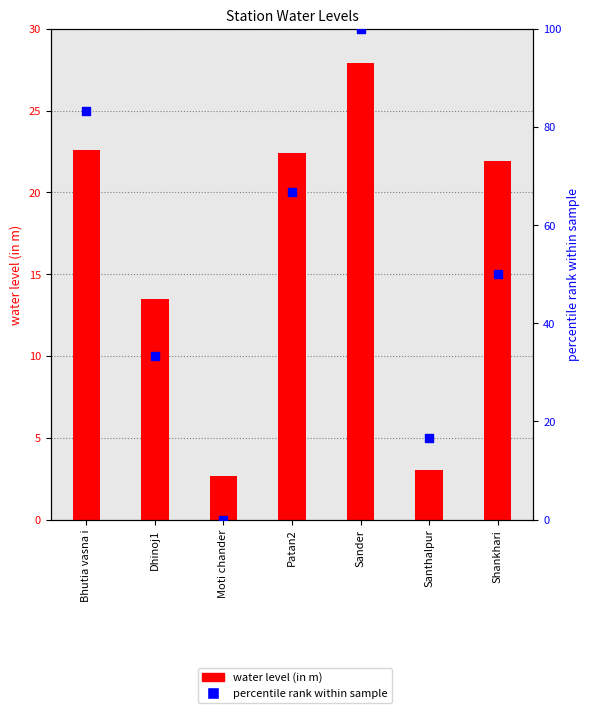

What is the total value across all series at Moti chander?

2.7